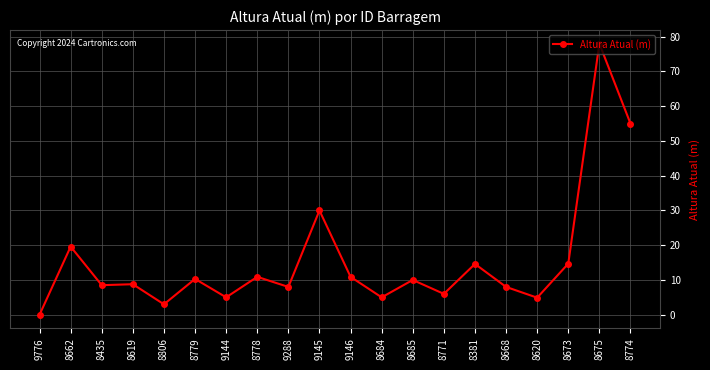

True or false: there are more than 1 points higher than both neighbors.

True